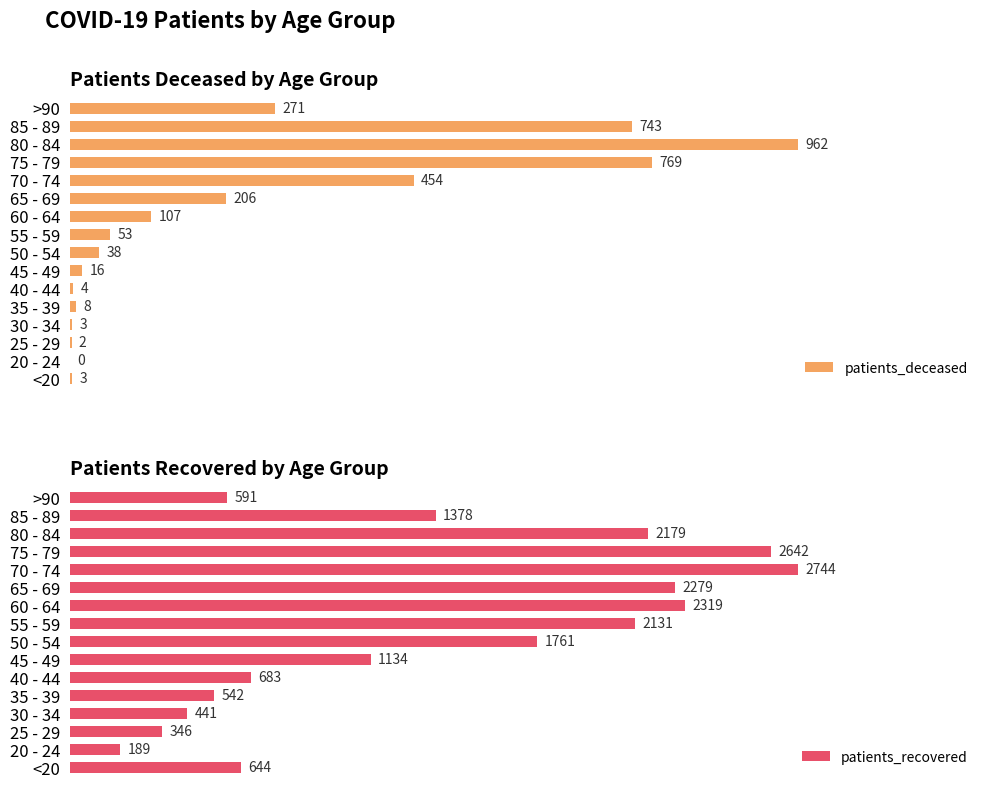

What is the value of the patients_deceased bar at the 3rd from the left?

2